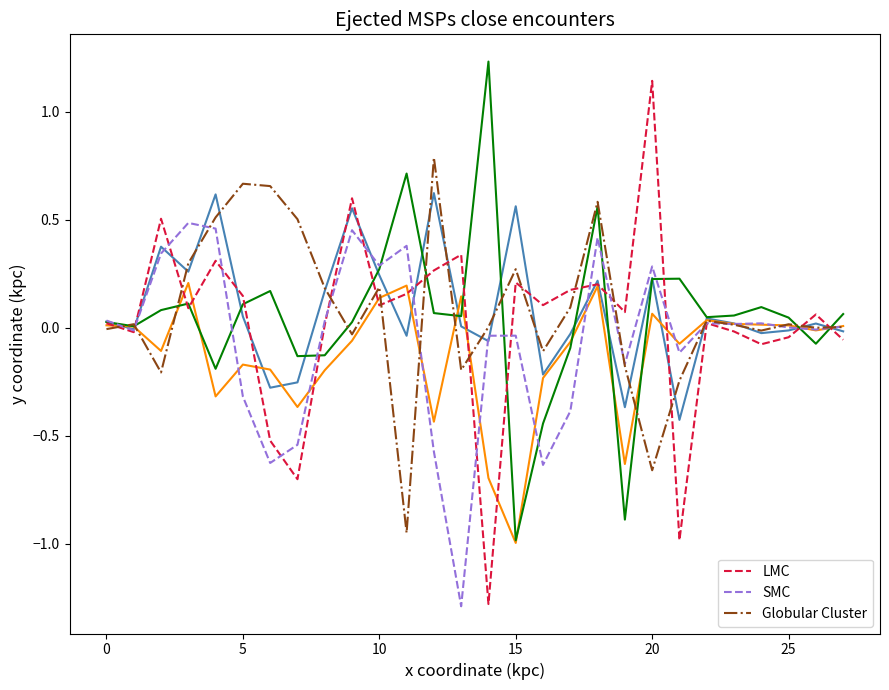

What is the smallest value displayed?

-1.3